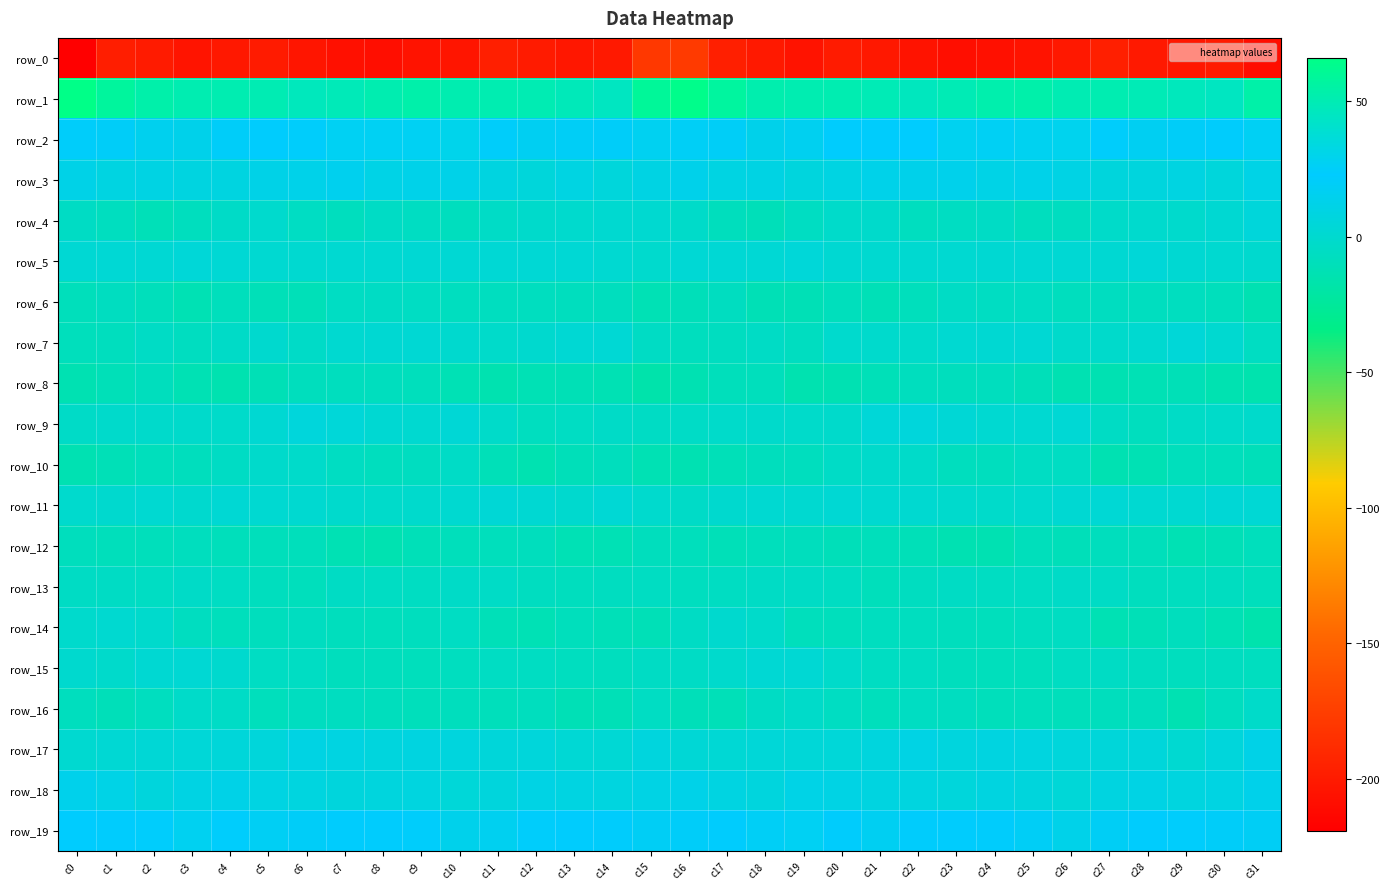

Which series has the widest spread of values?

row_0